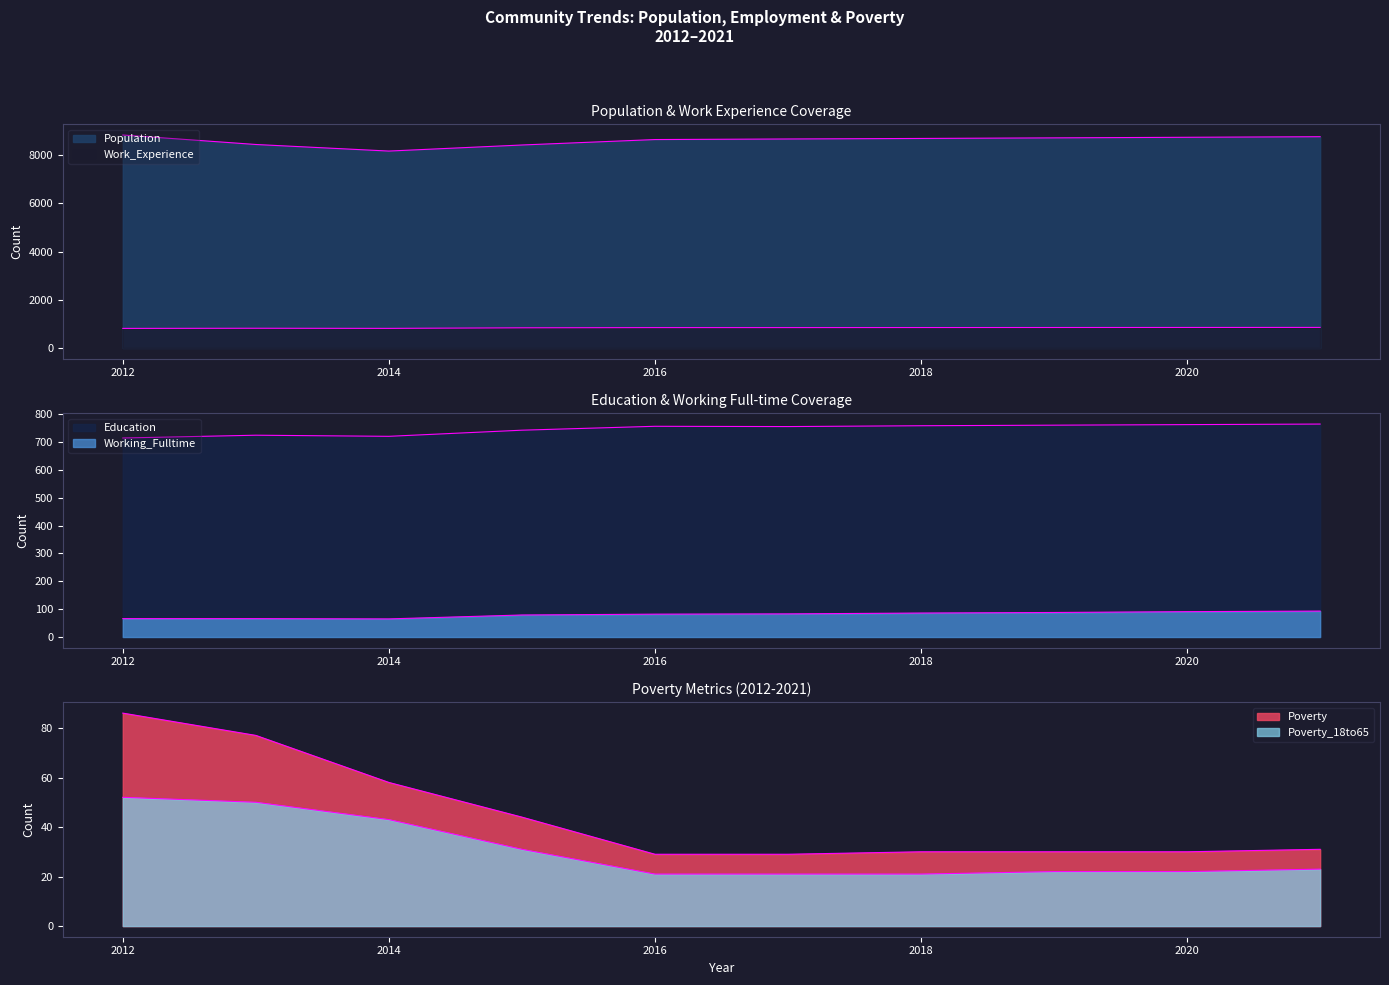

How many data points in Poverty_18to65 are above 23?

4